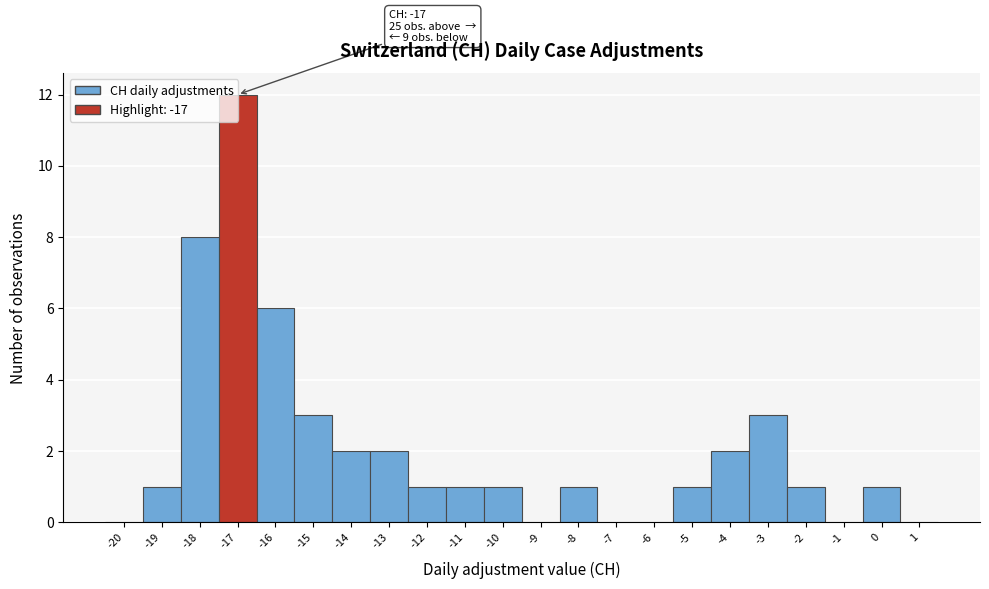

At which category does the chart reach its peak across all series?

-17